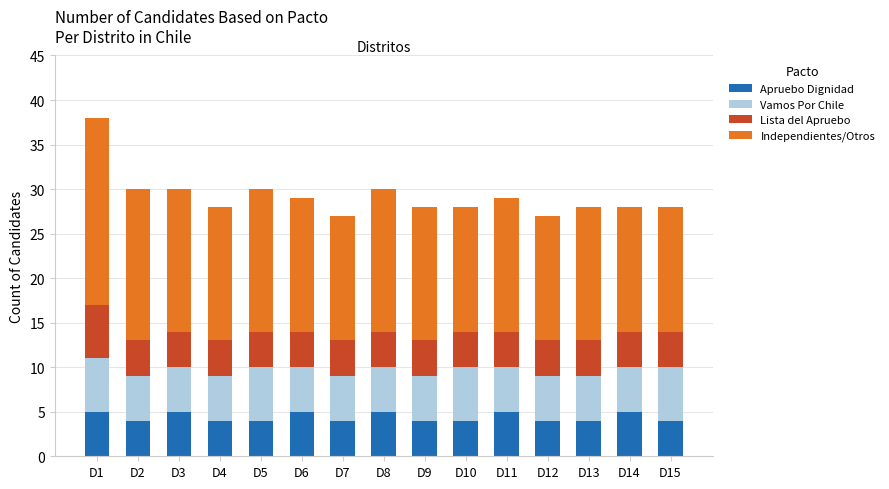

What is the difference between the Apruebo Dignidad values at D11 and D15?

1